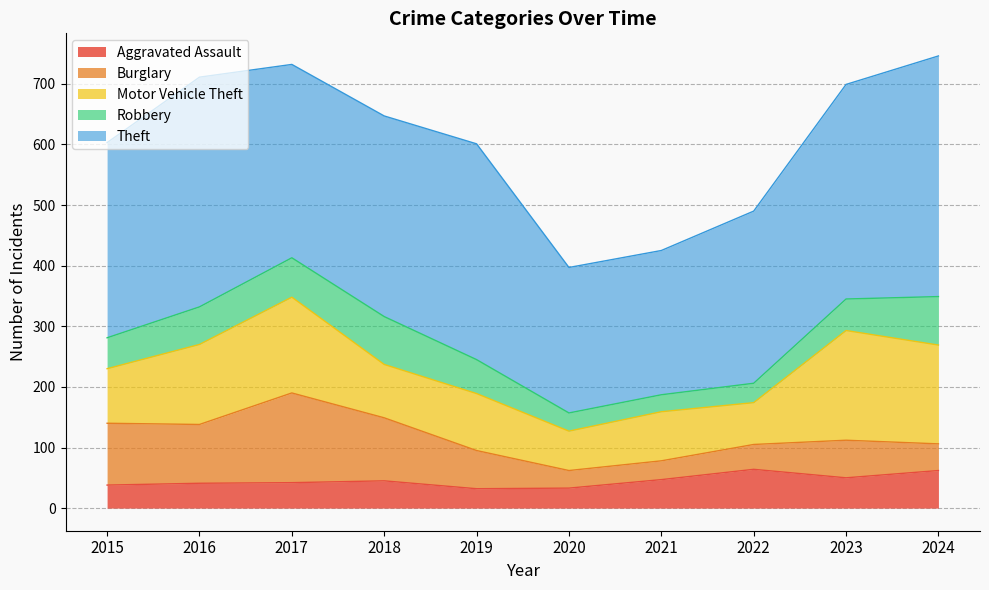

What is the total value across all series at 2020?

397